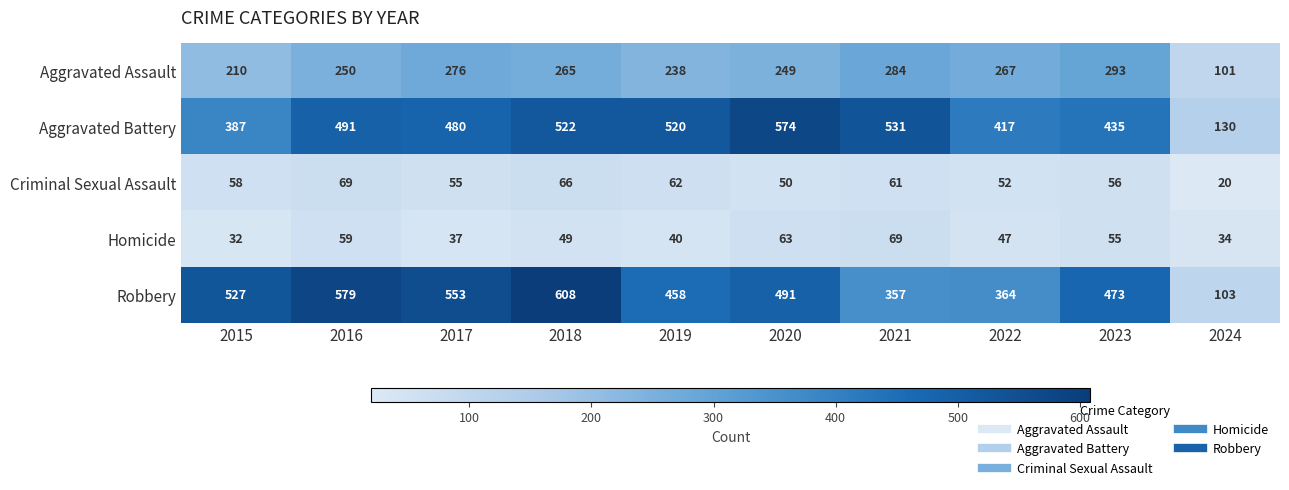

At which label is Criminal Sexual Assault closest to 44?

2020